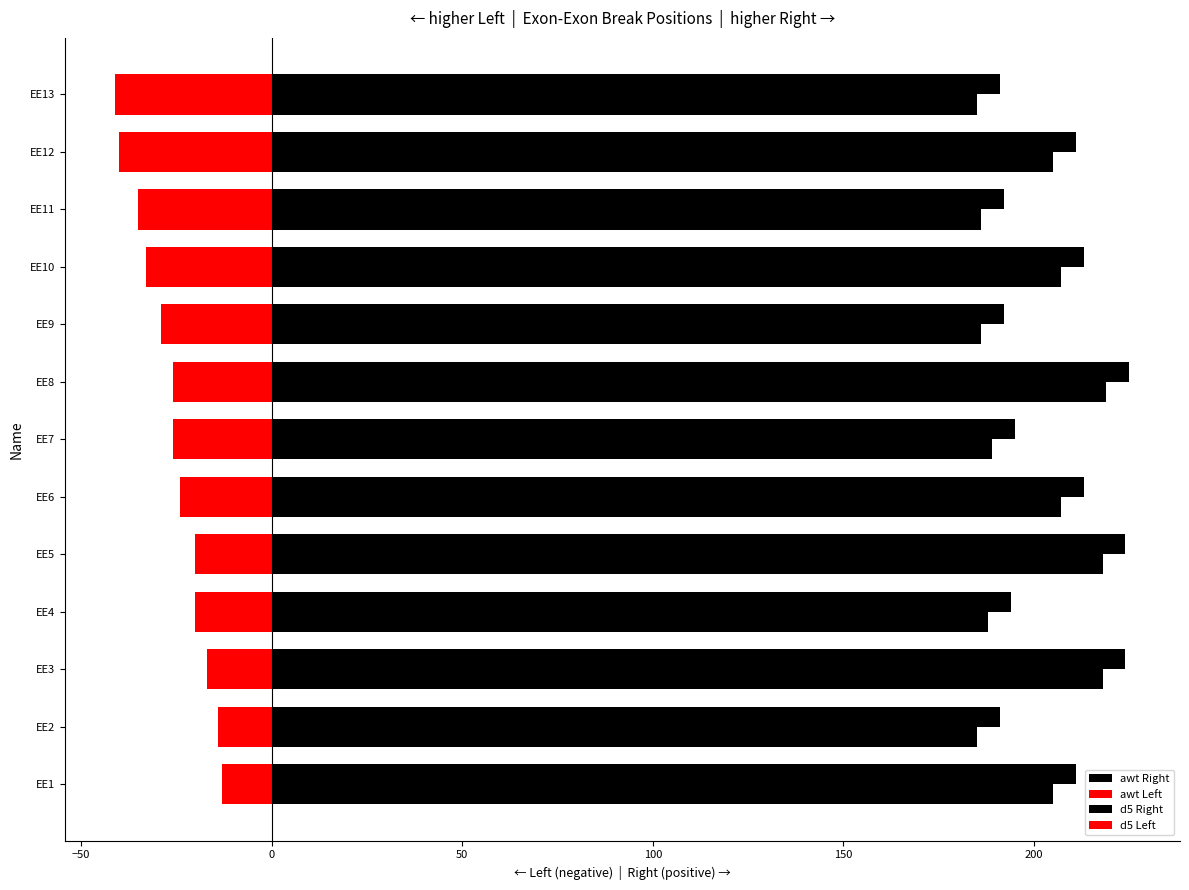

How many data points does each series have?

13